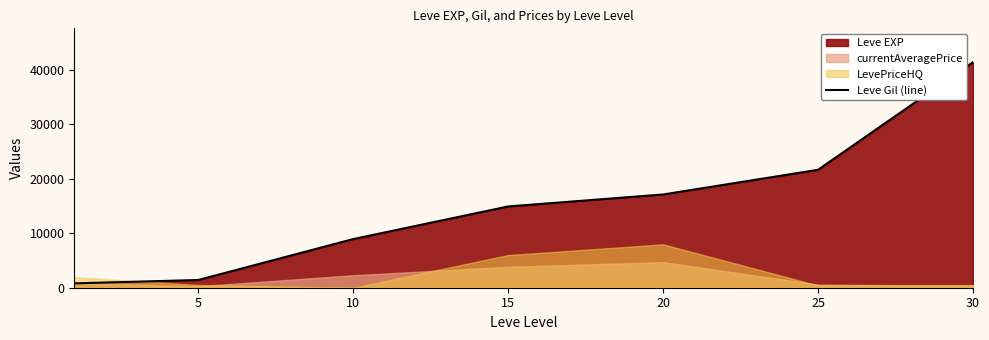

What is the sum of all values?

106250